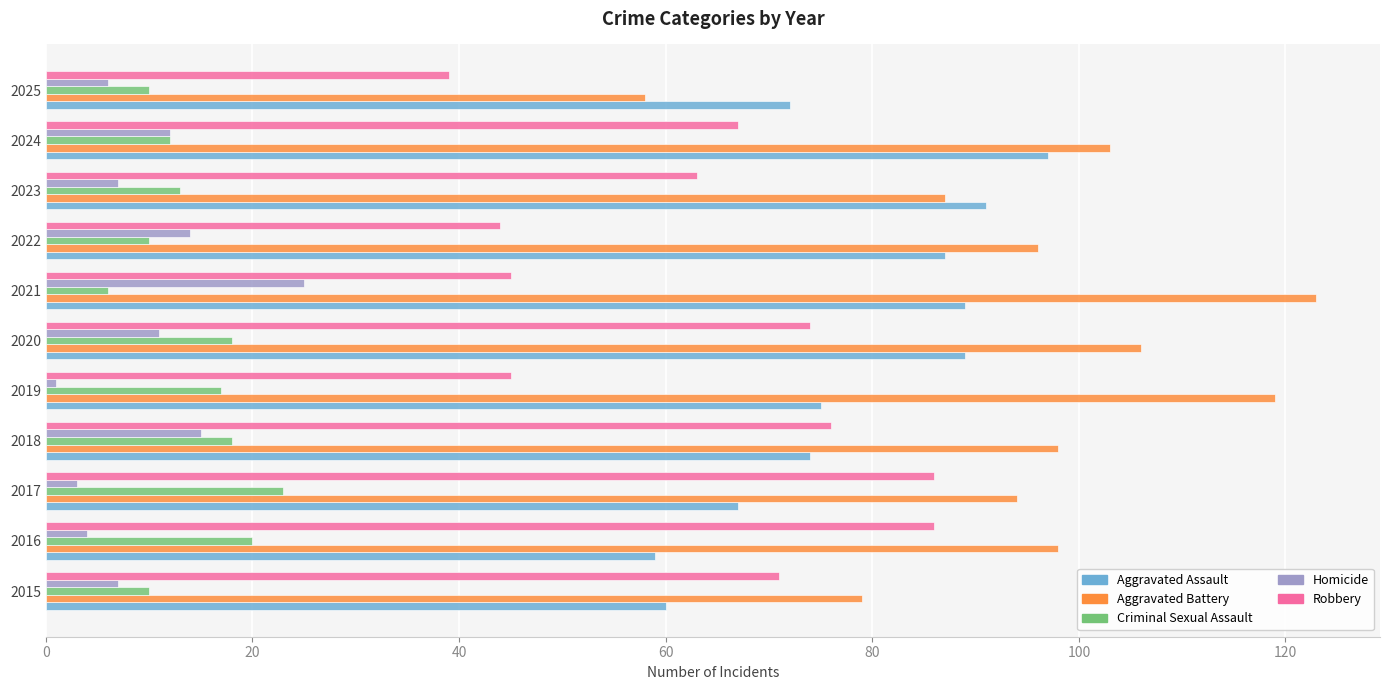

Which series changed the most between 2015 and 2021?

Aggravated Battery